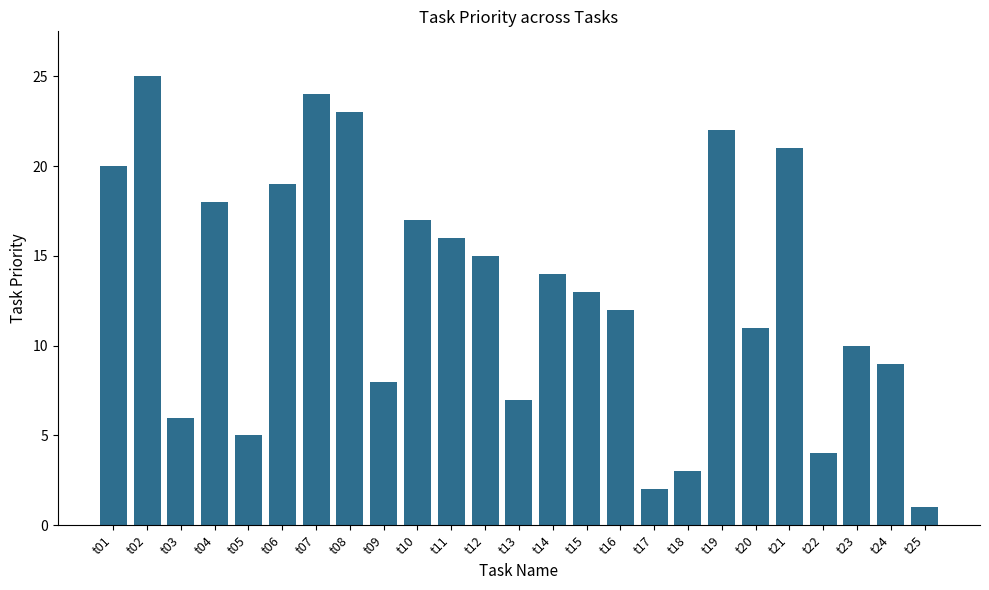

Reading left to right, list all the values displayed in this chart.

t01=20	t02=25	t03=6	t04=18	t05=5	t06=19	t07=24	t08=23	t09=8	t10=17	t11=16	t12=15	t13=7	t14=14	t15=13	t16=12	t17=2	t18=3	t19=22	t20=11	t21=21	t22=4	t23=10	t24=9	t25=1